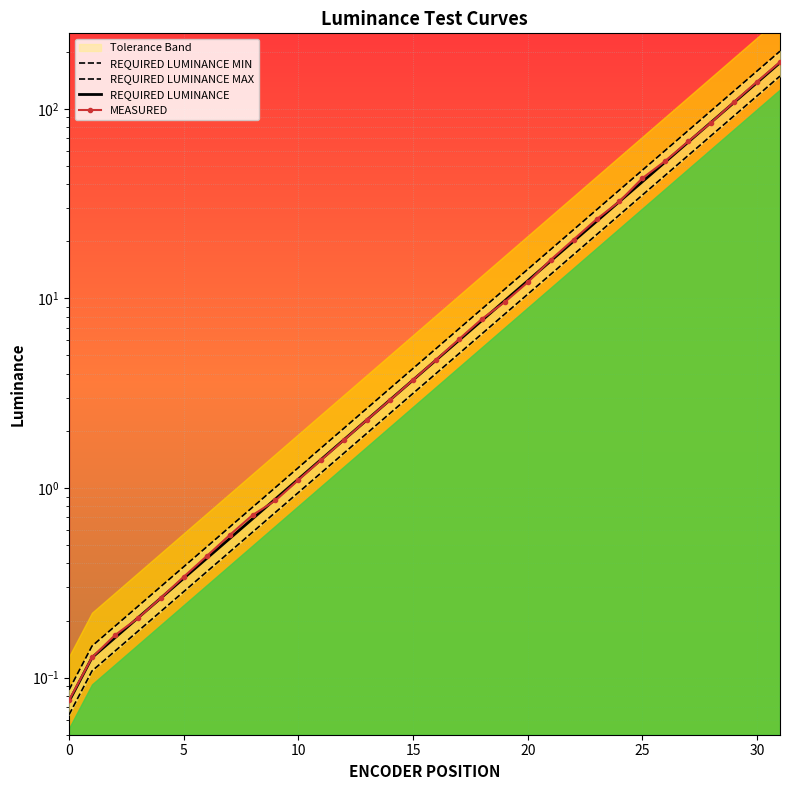

Between 15 and 10, which series saw the biggest shift?

REQUIRED LUMINANCE MAX